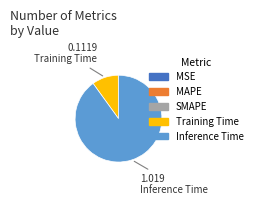

The Inference Time slice represents 79% of the pie. True or false?

False